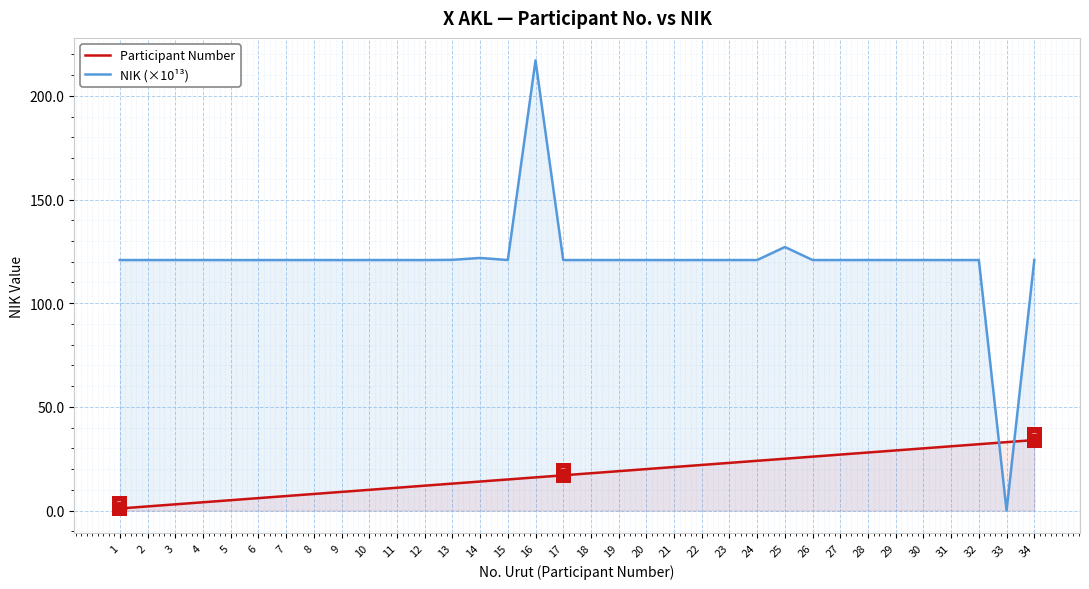

At which category does NIK (×10¹³) reach its first local peak?

4